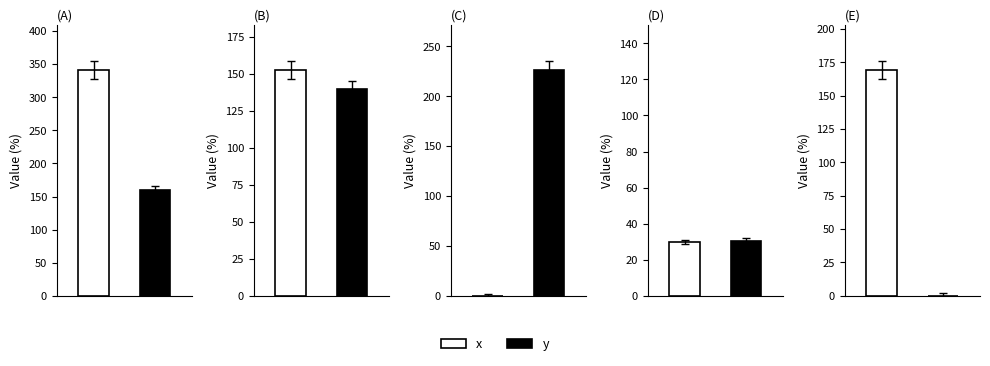

At which category does the chart reach its peak across all series?

A